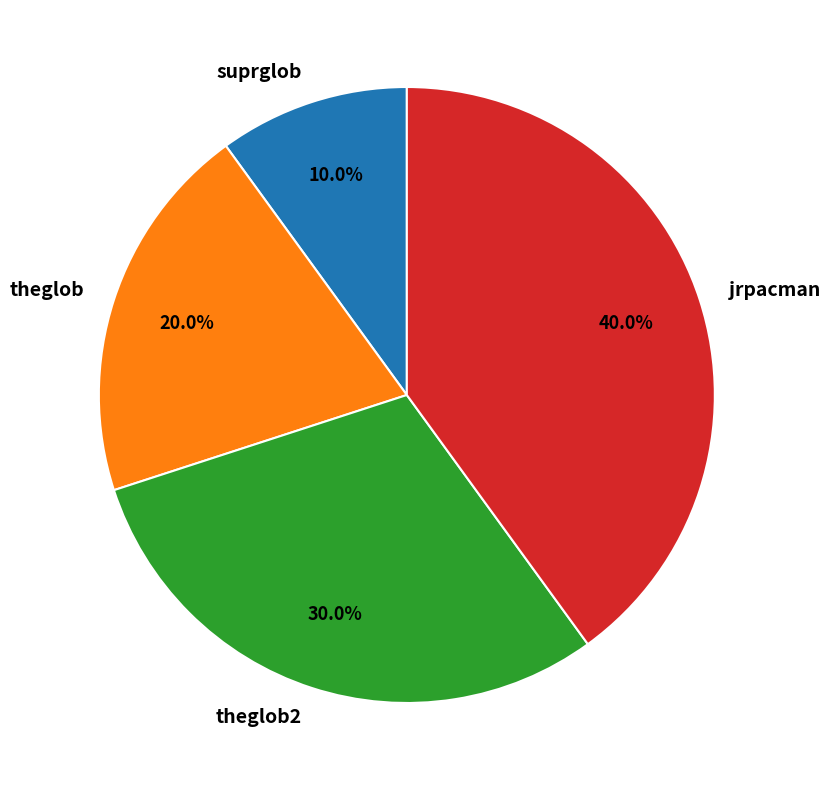

Rank the categories by value from lowest to highest.

suprglob, theglob, theglob2, jrpacman